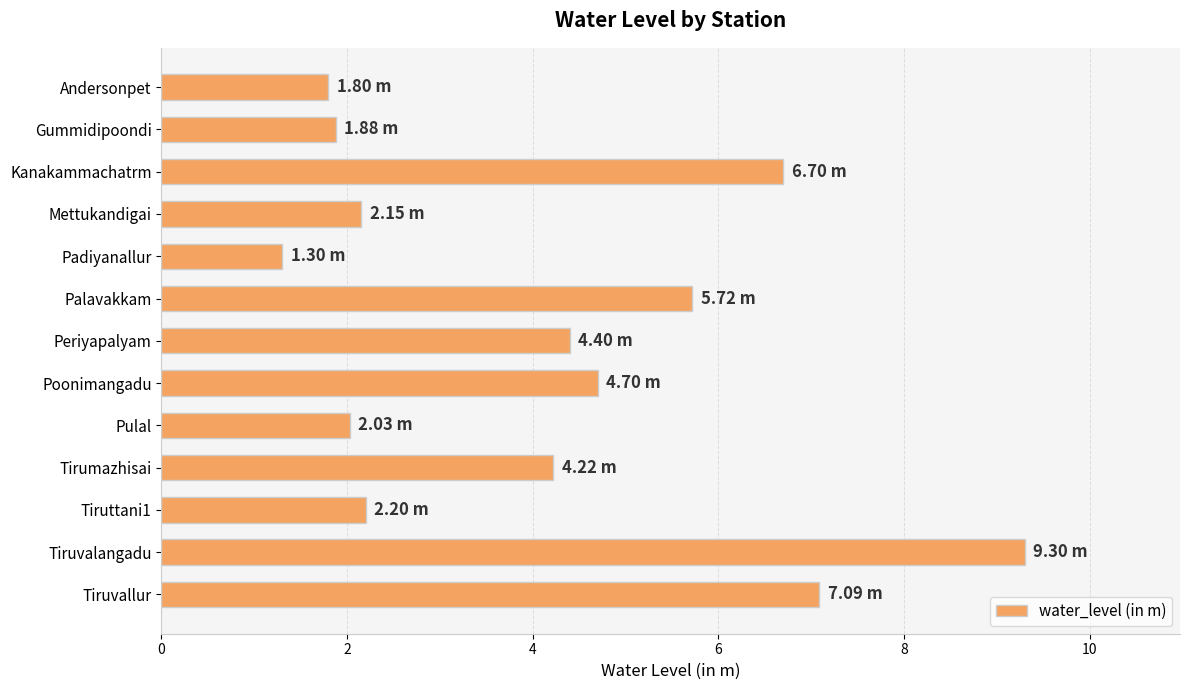

At which label is the value closest to 5?

Poonimangadu